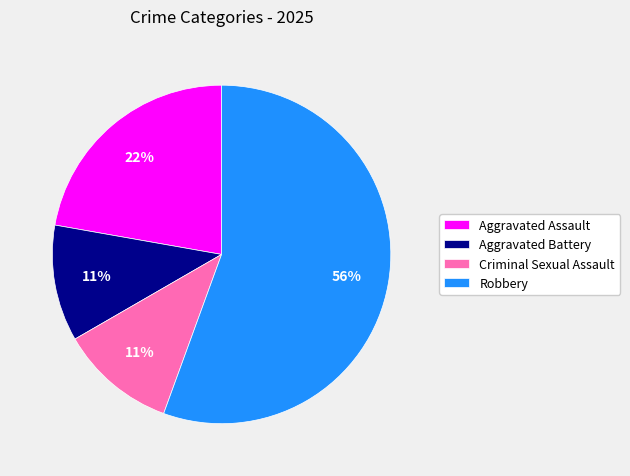

Which category has the biggest portion of the pie?

Robbery